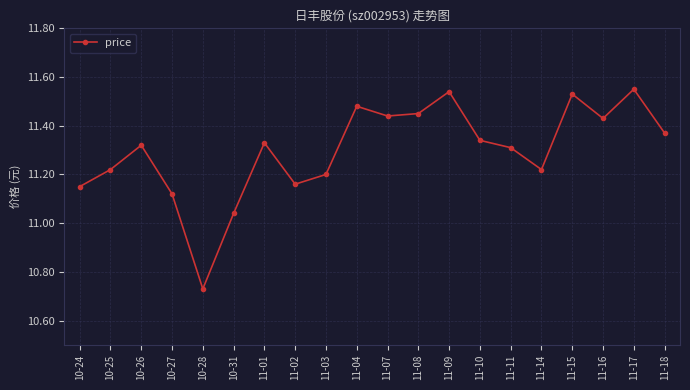

Count the number of categories in the chart.

20